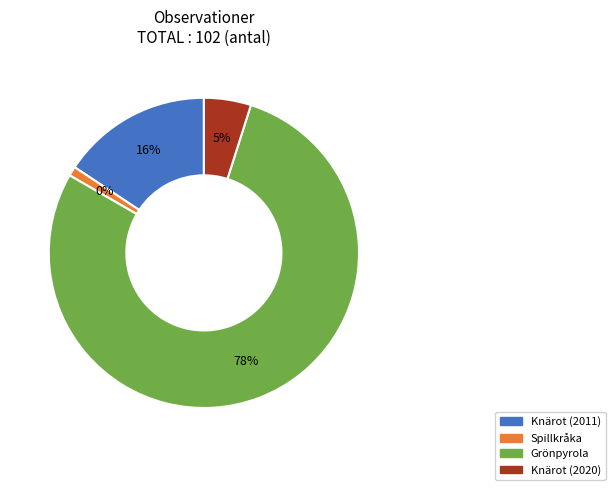

Is it true that Grönpyrola is 69% of the pie?

False